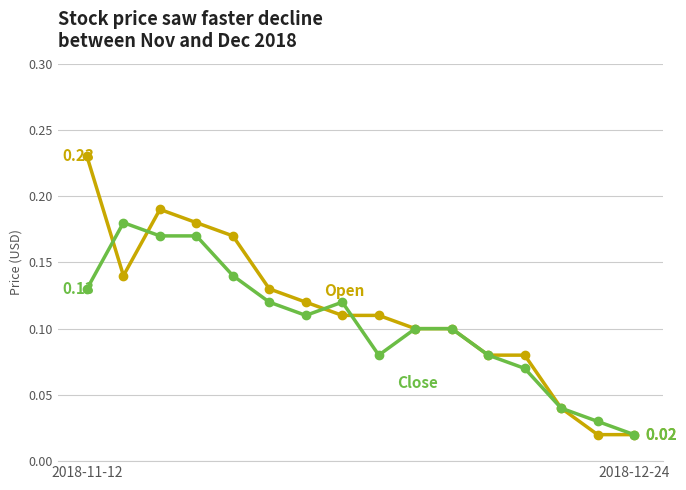

How many lines are shown in the chart?

2